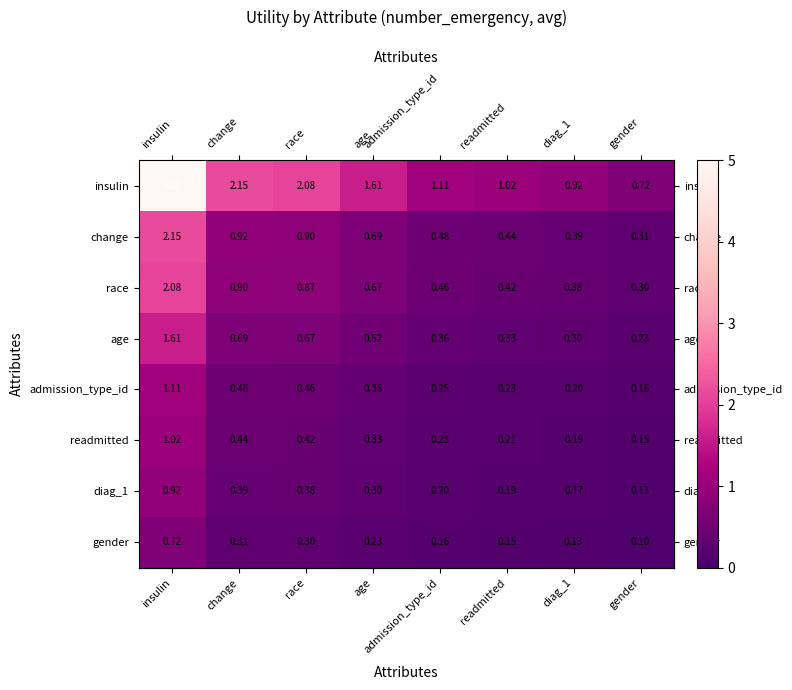

Rank the series by their maximum value, from lowest to highest.

gender, diag_1, readmitted, admission_type_id, age, race, change, insulin